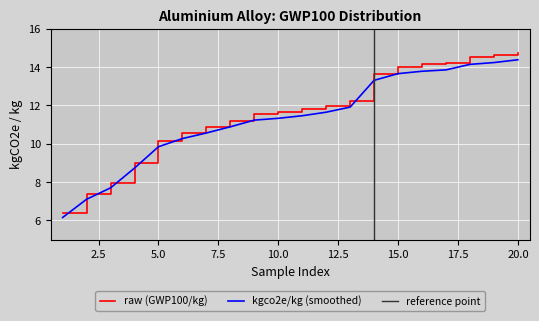

Is the value of raw (GWP100/kg) at 5.0 greater than the value of kgco2e/kg (smoothed) at 20.0?

No